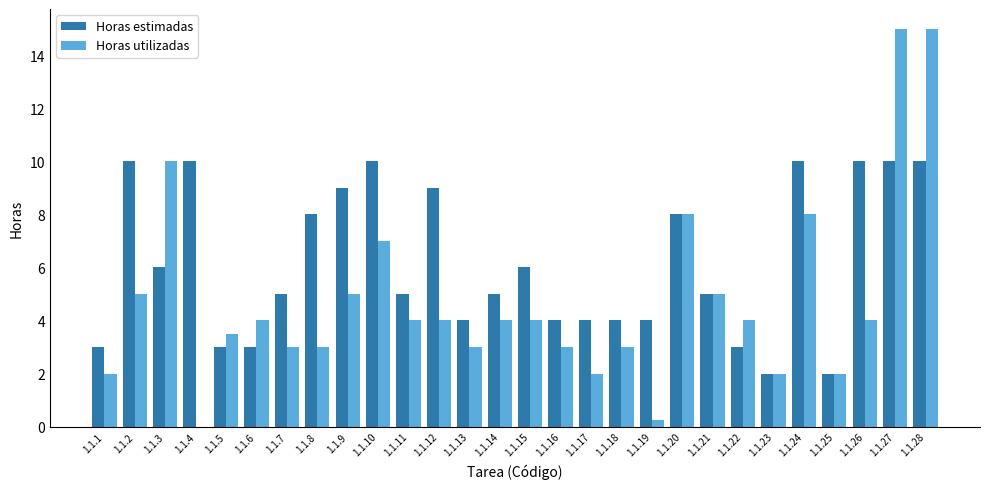

What is the total value across all series at 1.1.5?

6.5